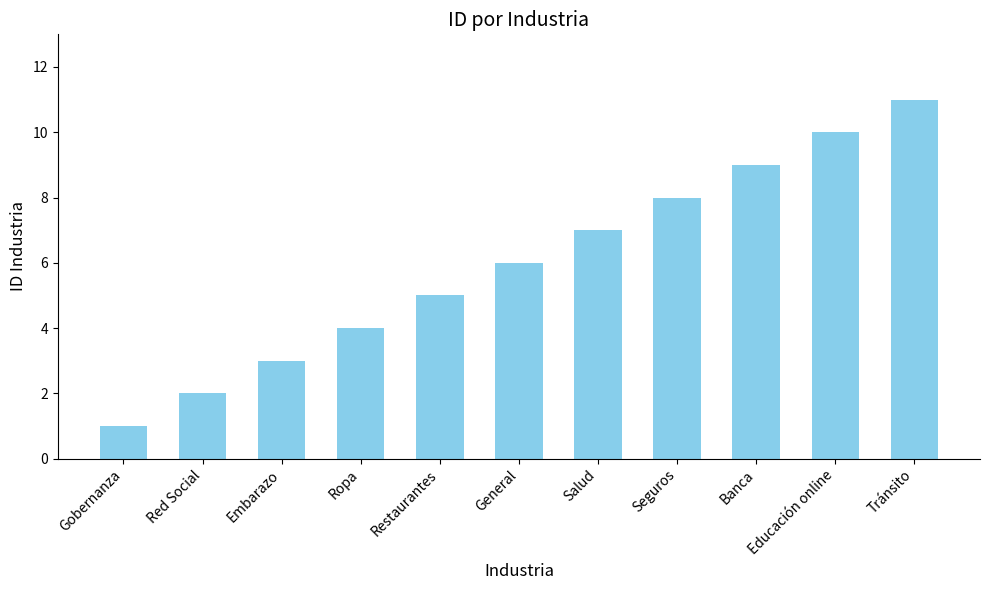

How many data points does each series have?

11